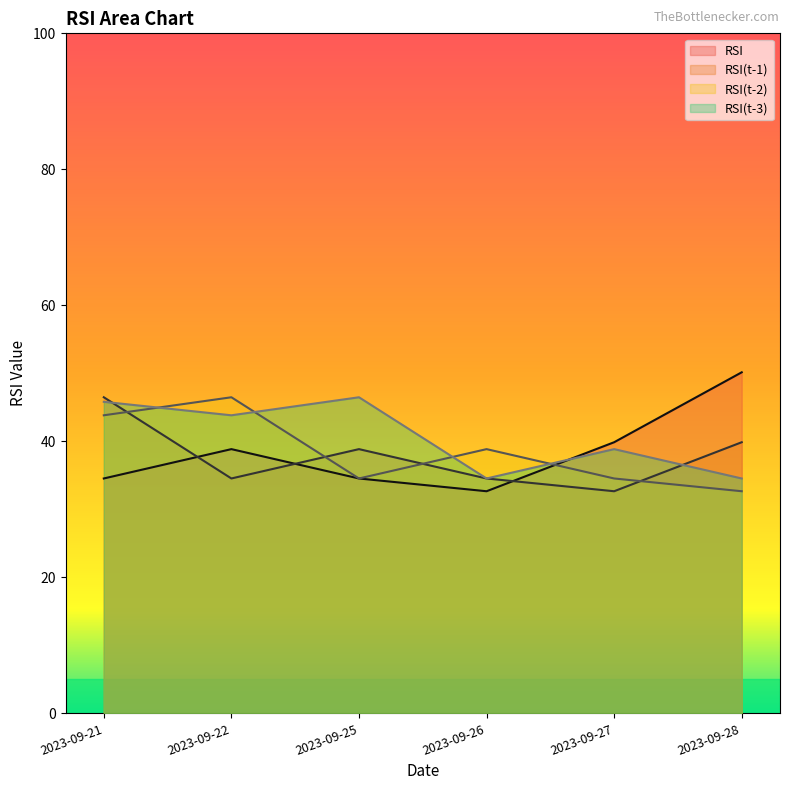

What is the maximum value shown in the chart?

50.2